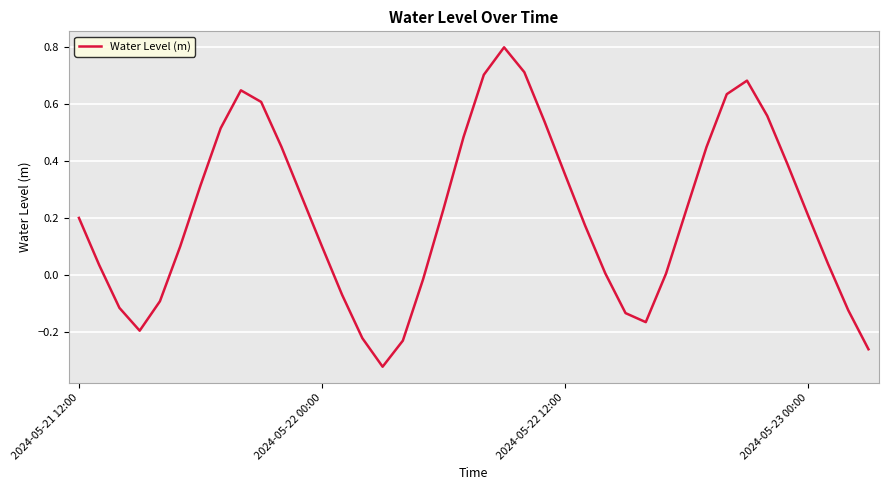

What is the difference between the maximum and minimum values?

1.1